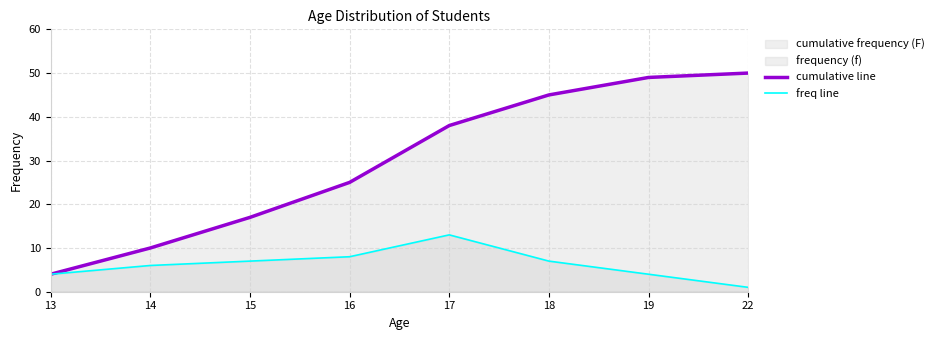

Where is the first local maximum for freq line?

17